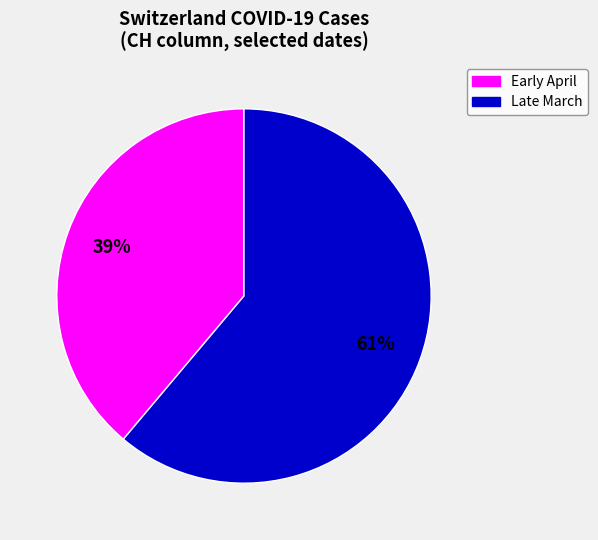

Does any single category account for the majority?

Yes